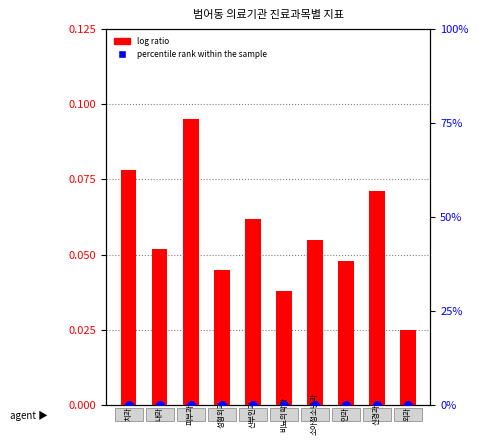

Is the value of percentile rank within the sample at 8 greater than the value of log ratio at 1?

Yes